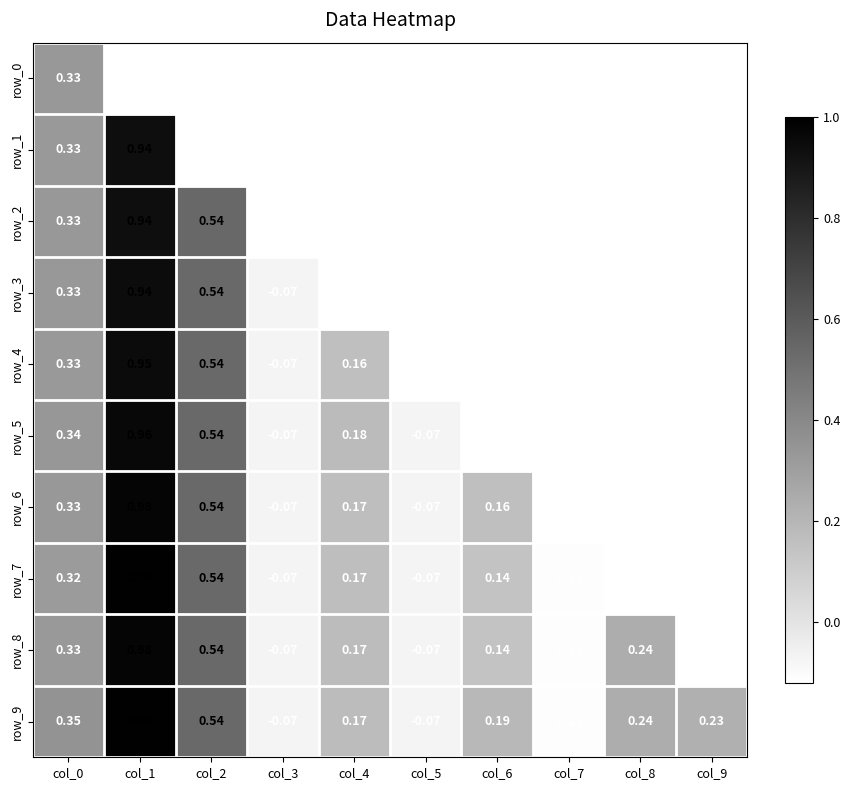

What is the smallest value displayed?

-0.1